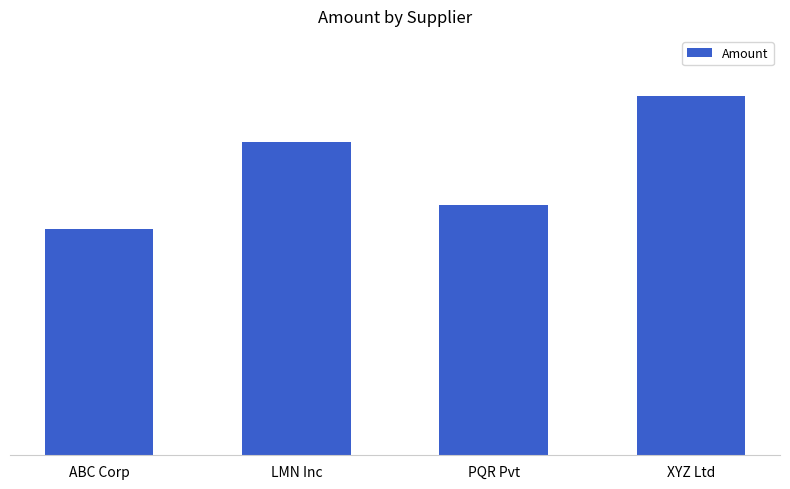

Reading right to left, extract all data points from this chart.

22300	15500	19400	14000